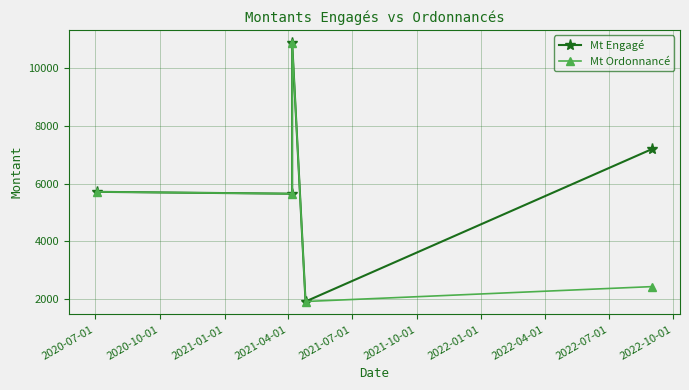

True or false: Mt Ordonnancé and Mt Engagé cross at least once.

False